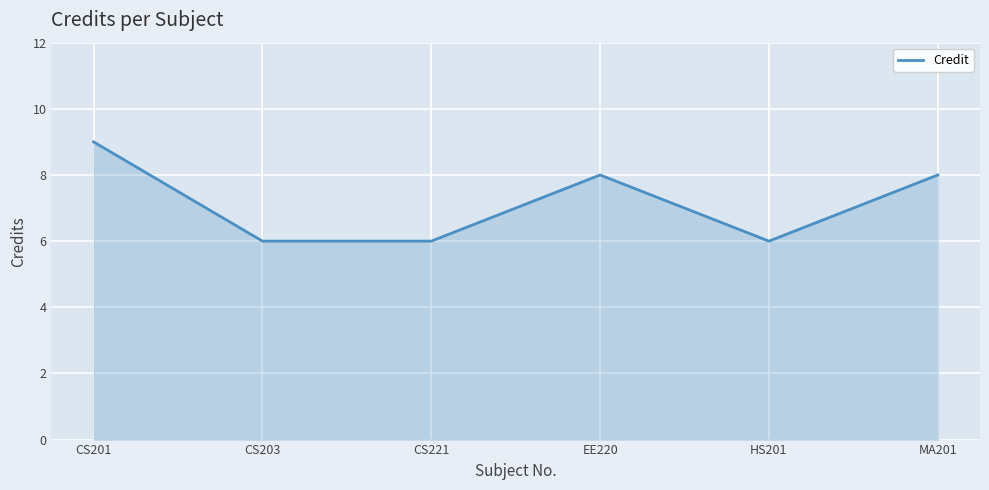

Which category has the highest value across all series?

CS201